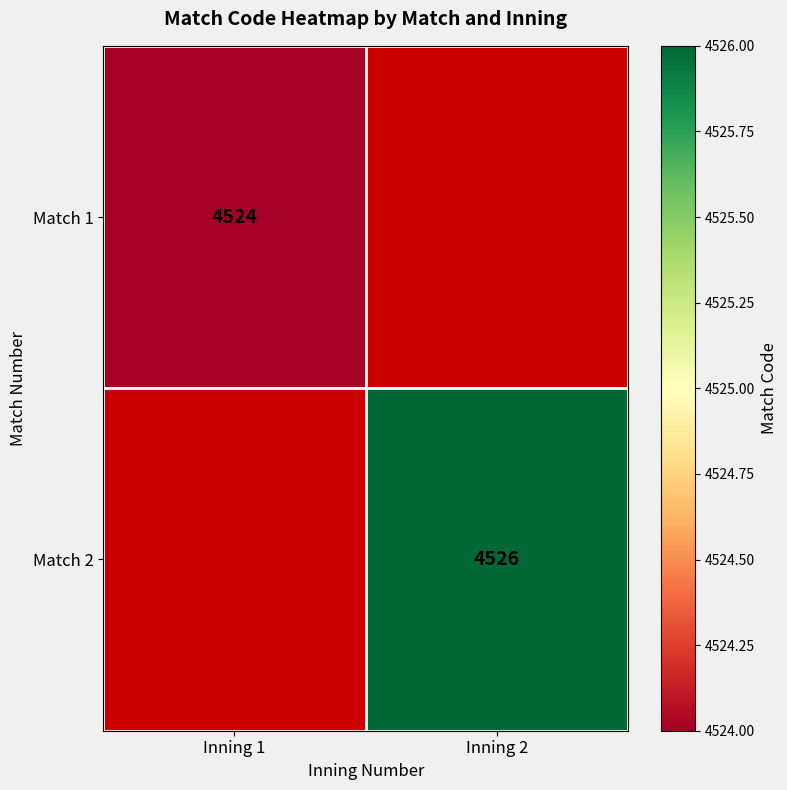

At which category does the chart reach its minimum across all series?

Inning 1